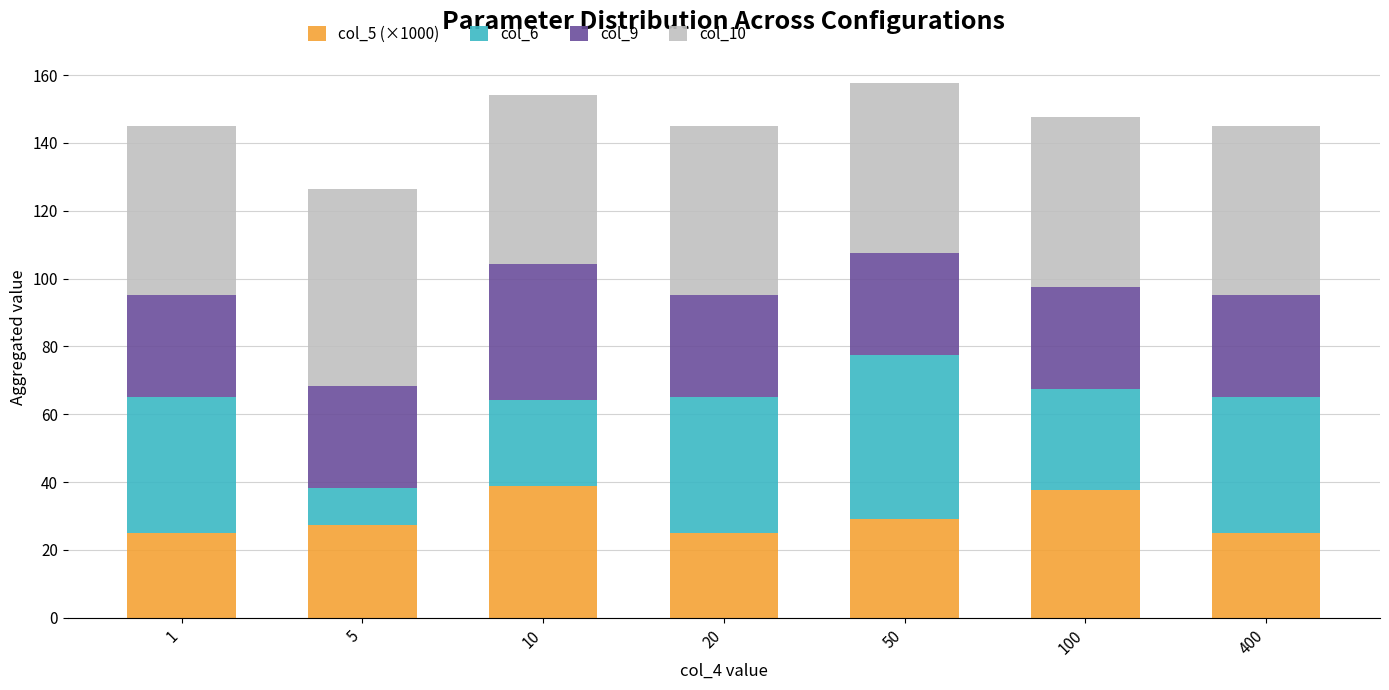

What is the total value across all series at 50?

157.5